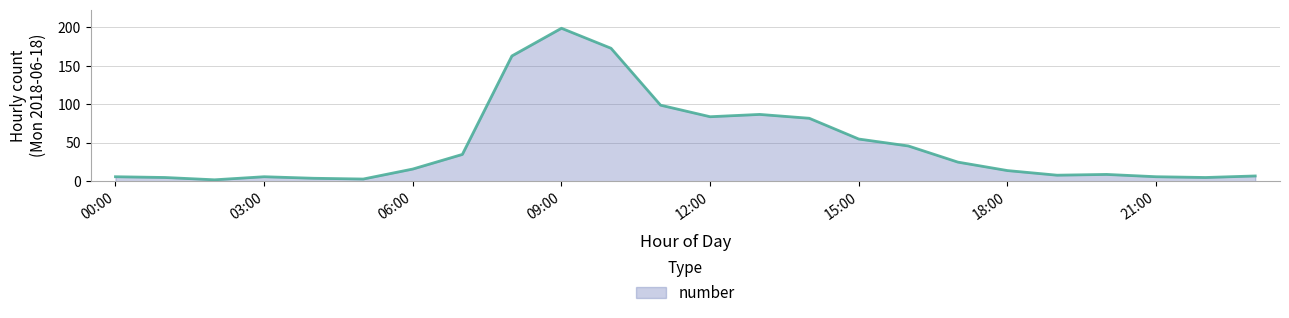

What is the greatest value displayed?

199